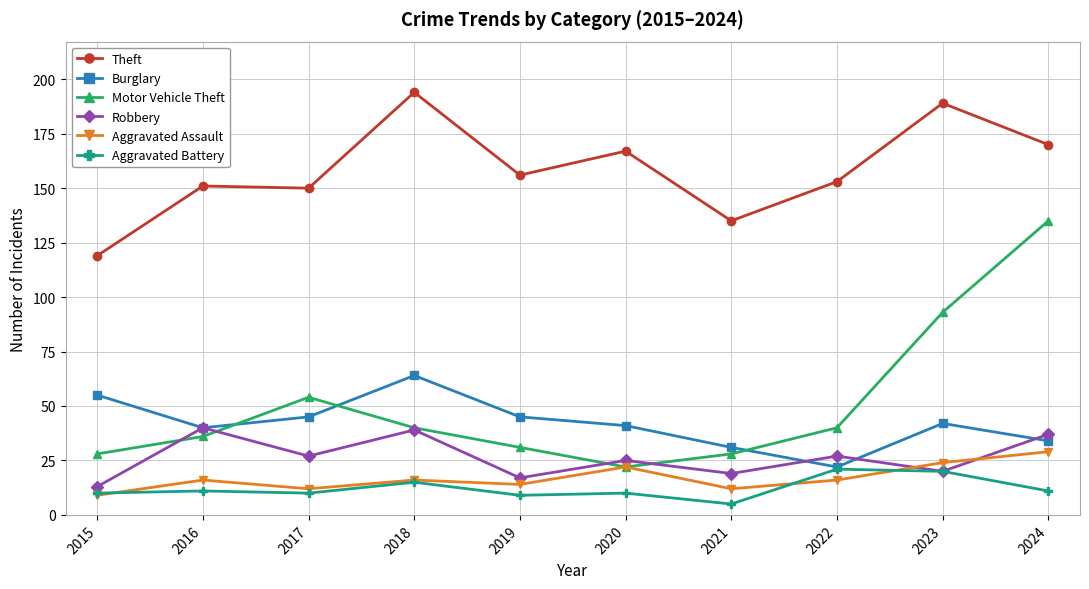

How many data points does each series have?

10